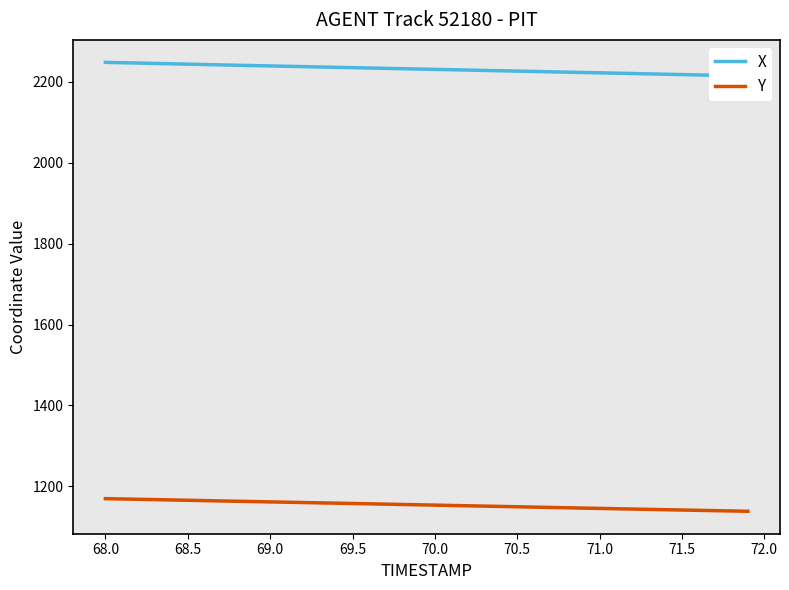

What is the minimum value for Y?

1138.7